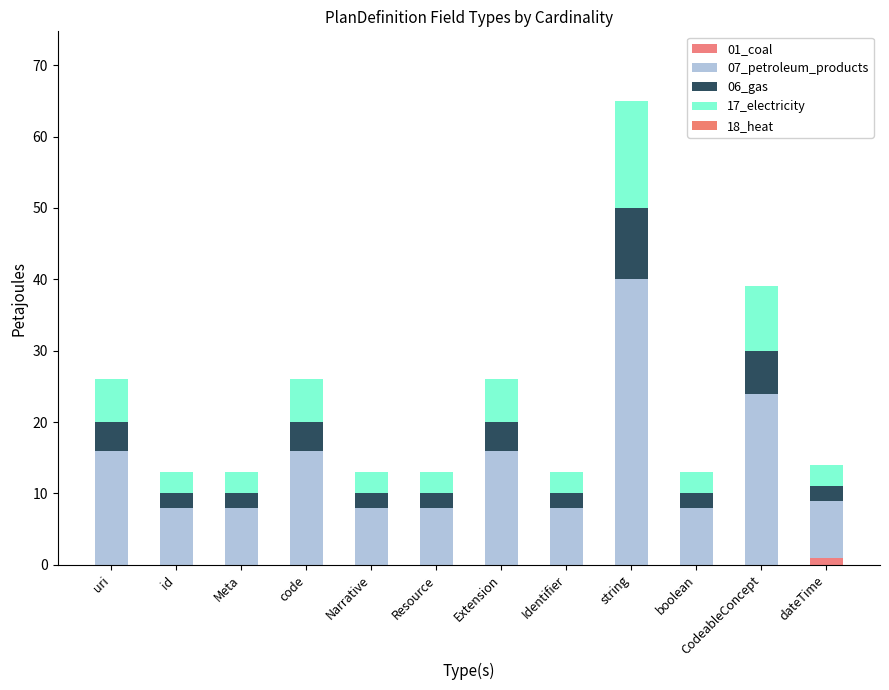

What is the difference between the maximum and minimum values in the 07_petroleum_products series?

32